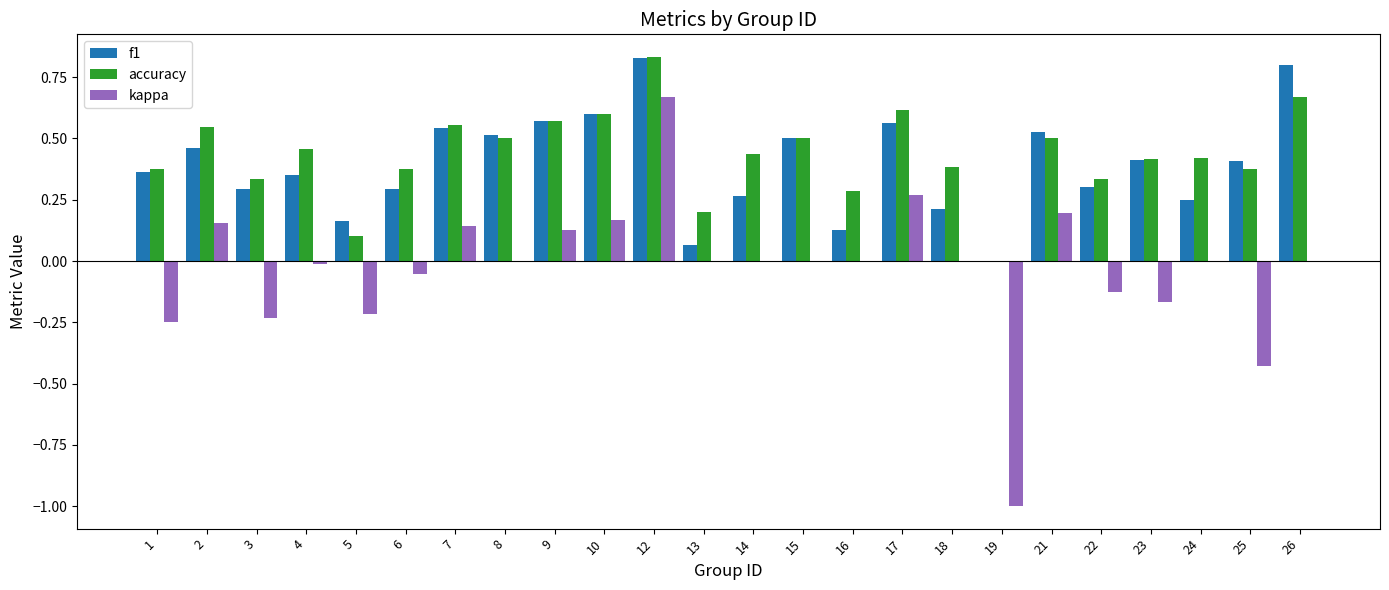

Is the value of kappa at 10 greater than the value of f1 at 18?

No